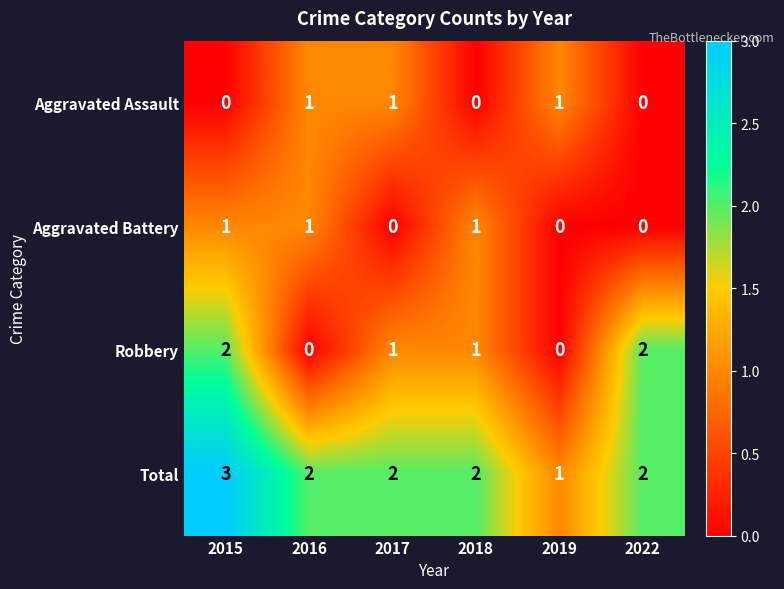

The value of Total at 2015 is 3. True or false?

True